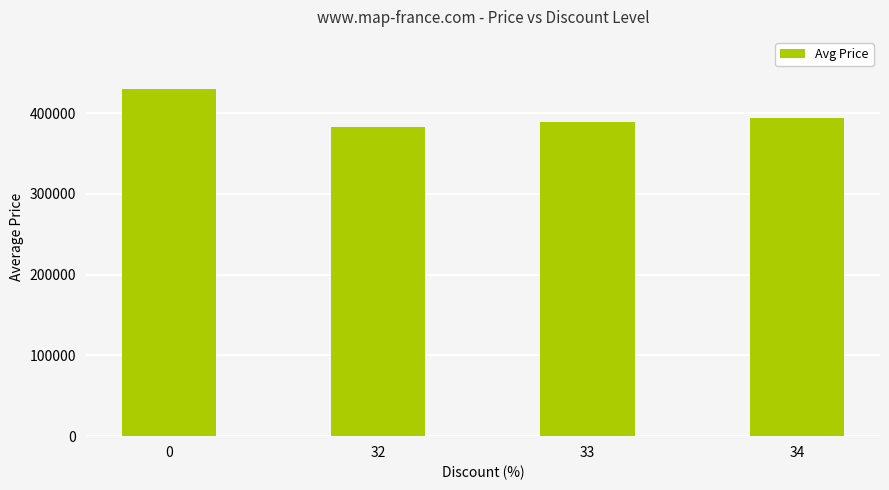

Count the number of data series in this chart.

1